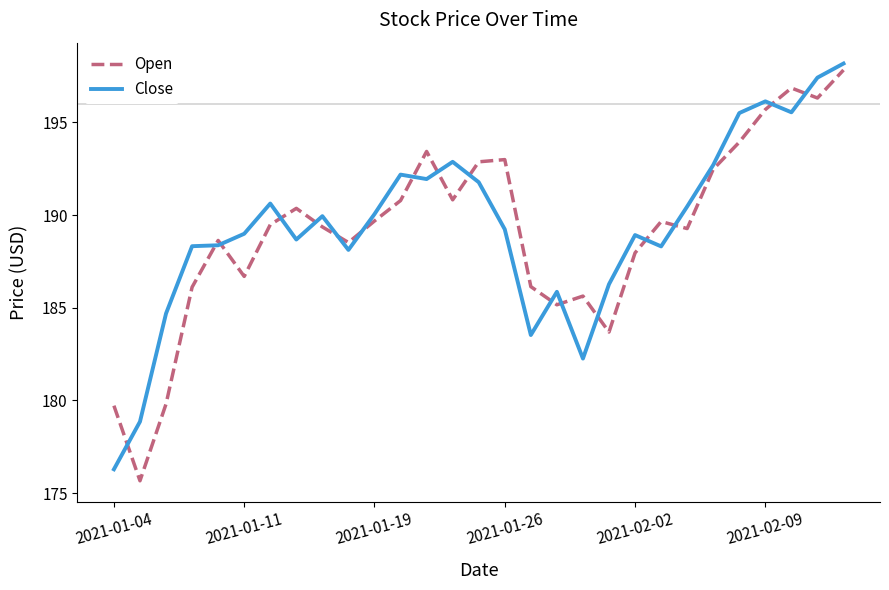

How many categories are shown in the chart?

29